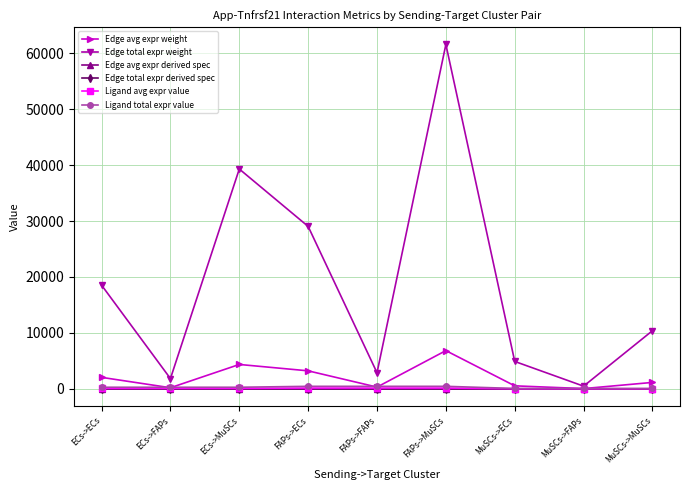

How many lines are shown in the chart?

6